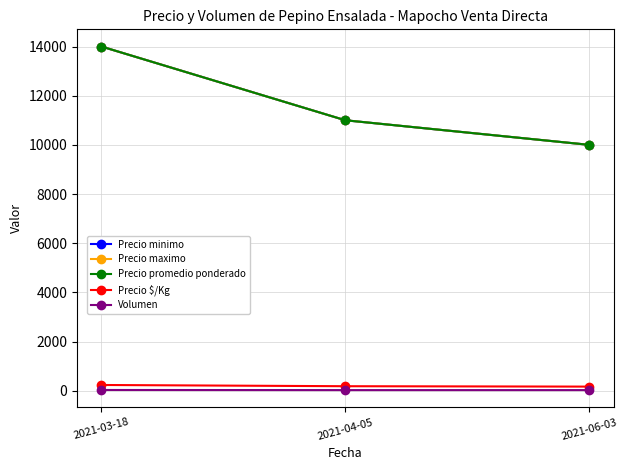

Is this an area chart (filled region under the line)?

No